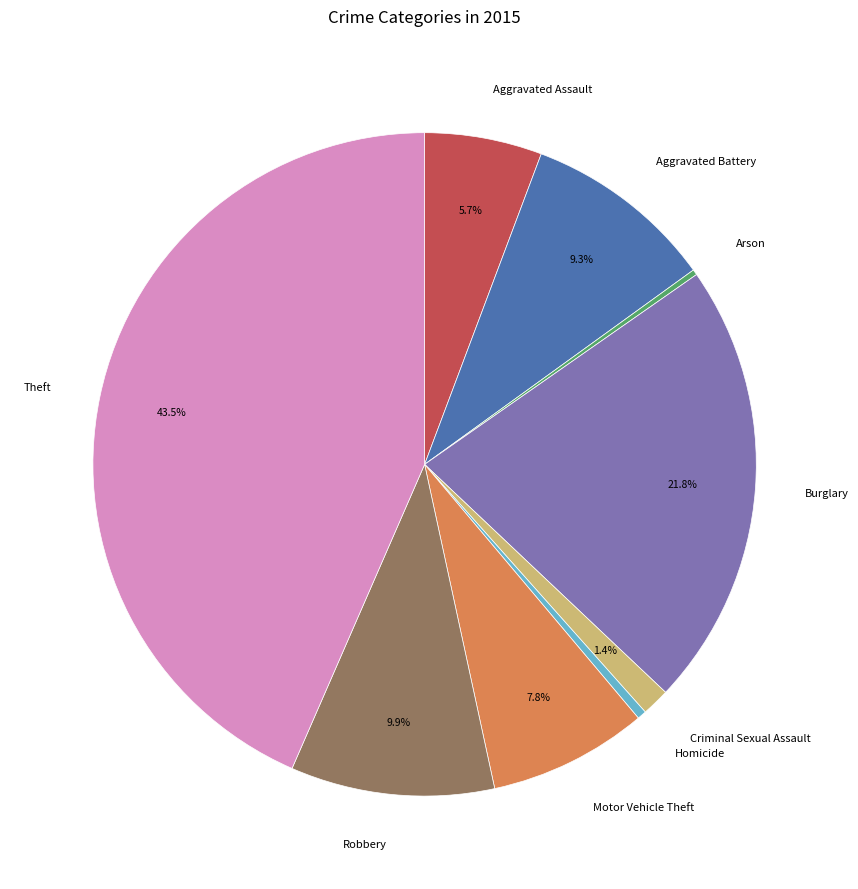

To the nearest percent, what is the combined percentage of Criminal Sexual Assault and Robbery?

11%